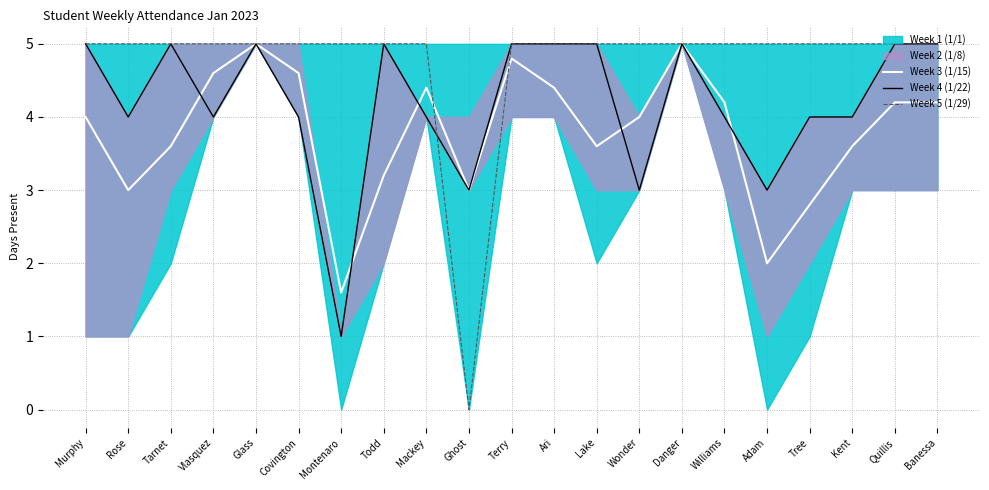

What is the maximum value for Week 5 (1/29)?

5.0